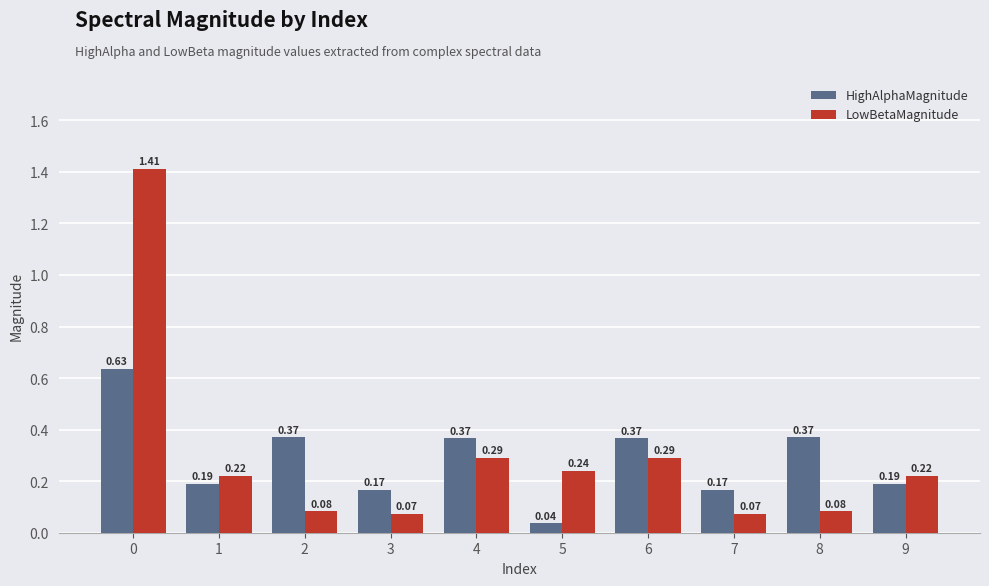

Which series has the widest spread of values?

LowBetaMagnitude